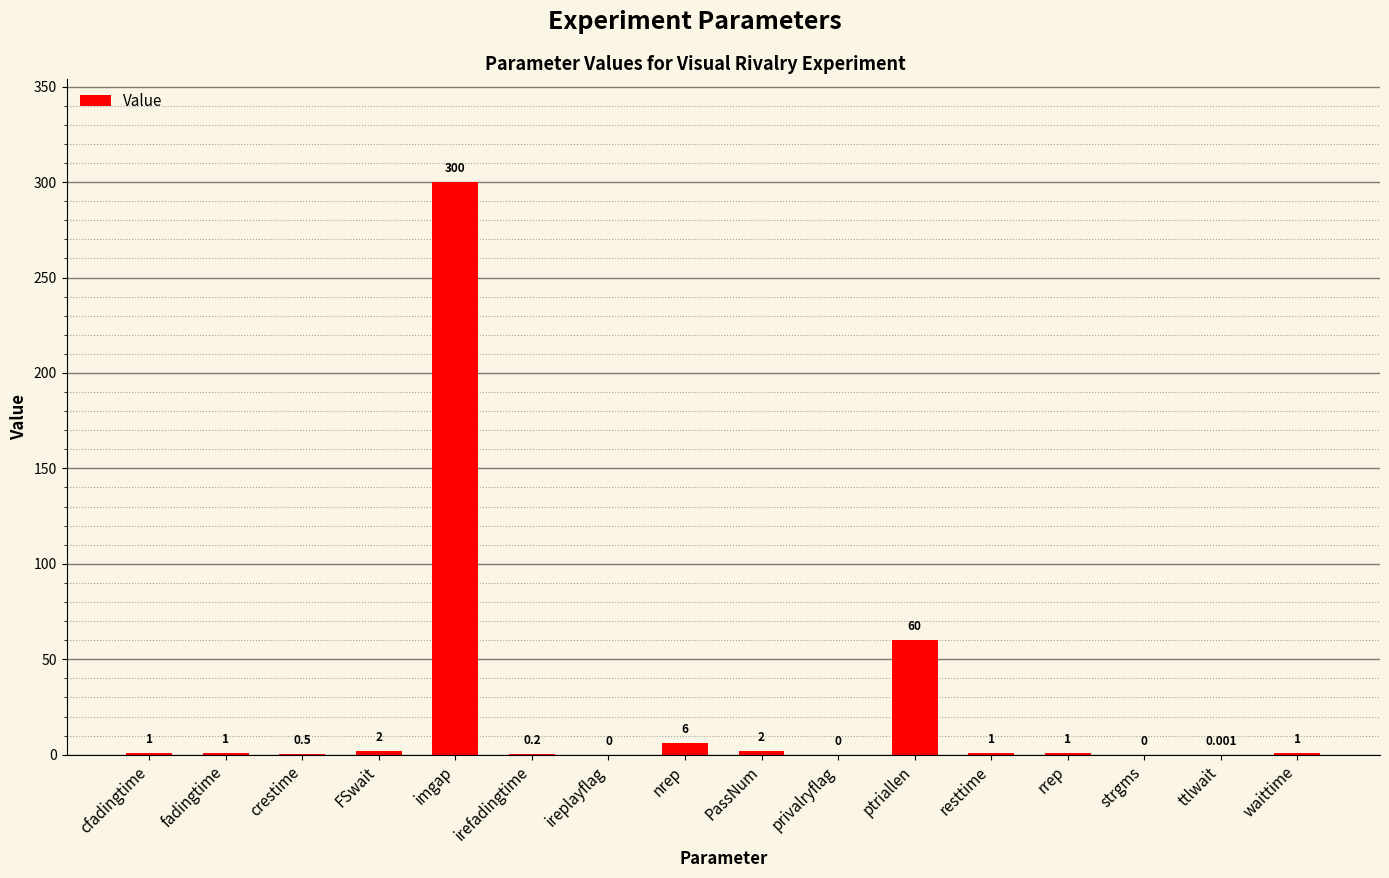

Which category has the highest value across all series?

imgap